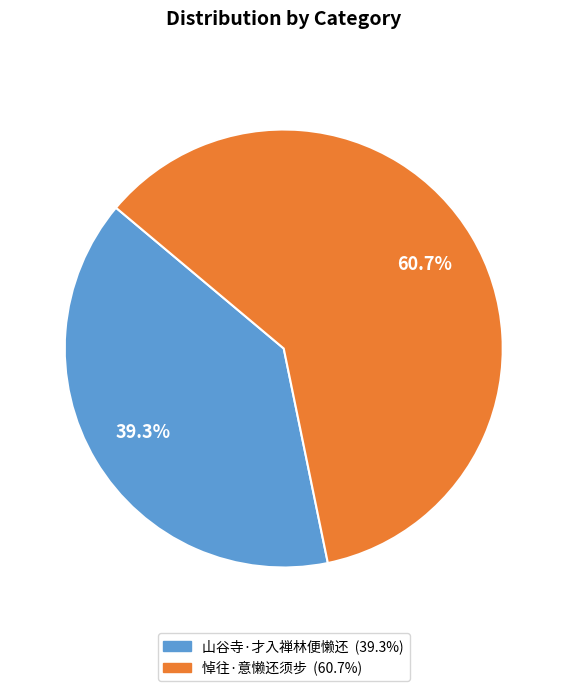

Which has a higher value, 悼往·意懒还须步 or 山谷寺·才入禅林便懒还?

悼往·意懒还须步